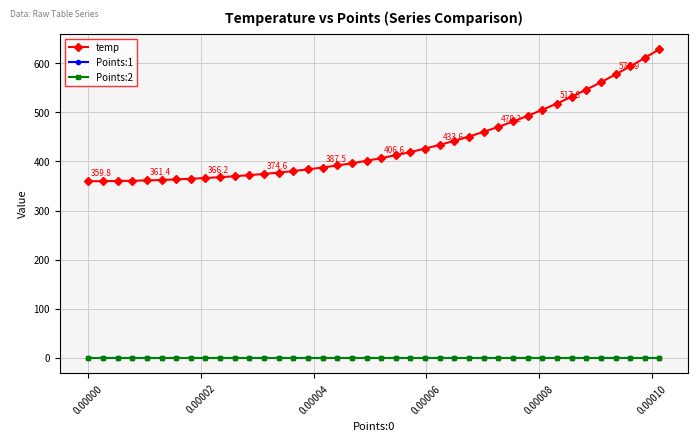

What are all the series names shown in the legend?

temp, Points:1, Points:2